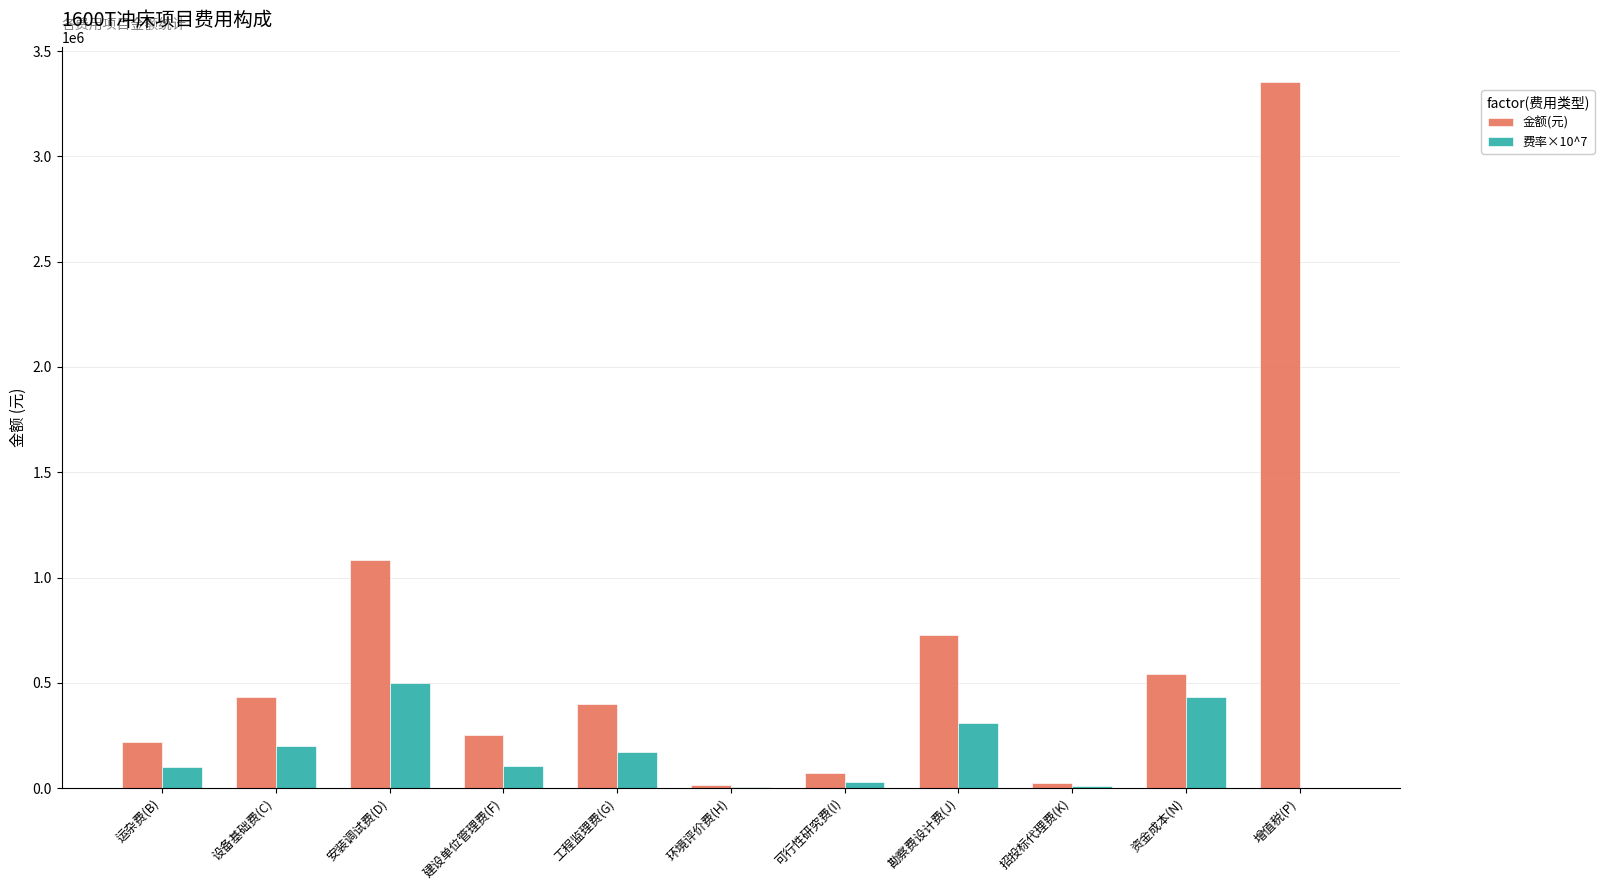

At which label does 金额(元) first exceed 398522?

设备基础费(C)